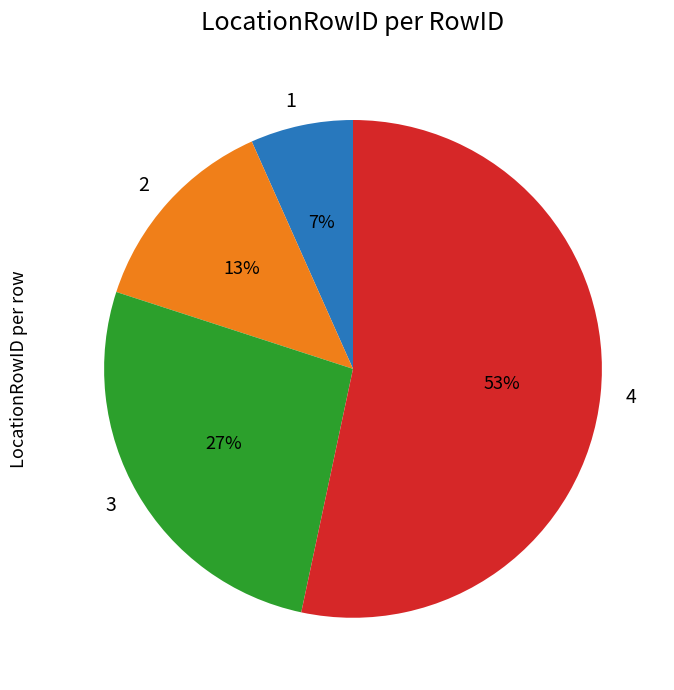

To the nearest percent, what is the average slice percentage?

25%